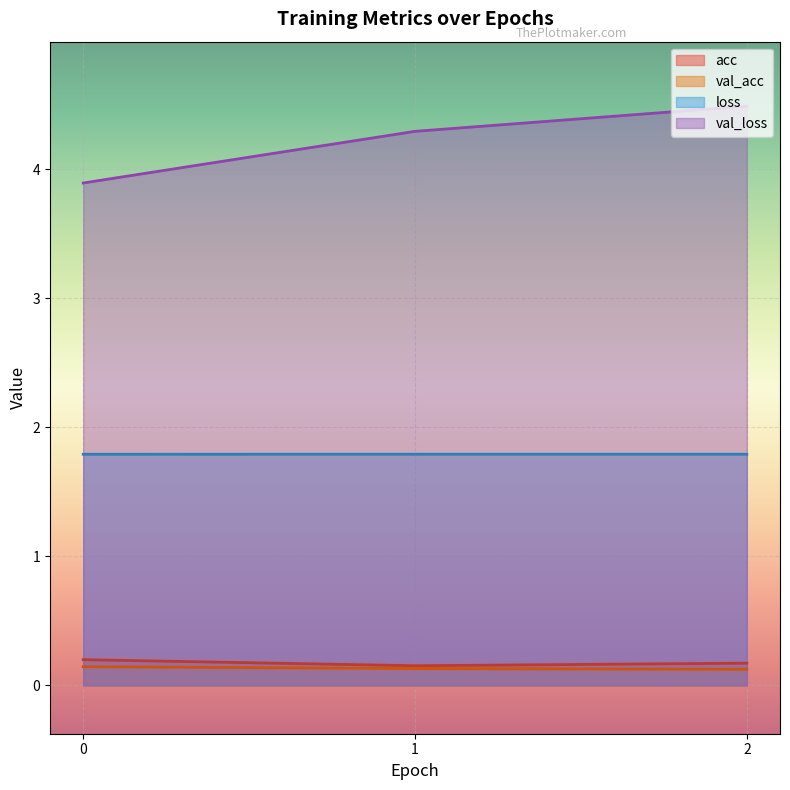

What is the spread (max minus min) of values at 1?

4.2